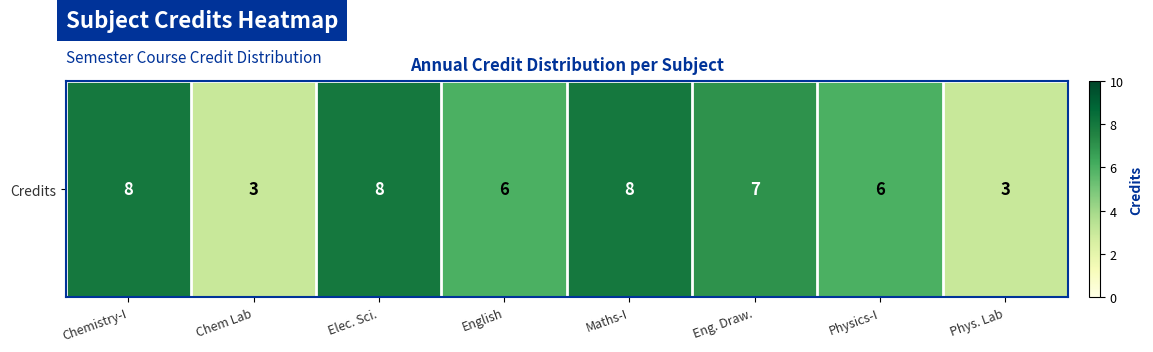

Reading right to left, extract all data points from this chart.

Phys. Lab=3	Physics-I=6	Eng. Draw.=7	Maths-I=8	English=6	Elec. Sci.=8	Chem Lab=3	Chemistry-I=8